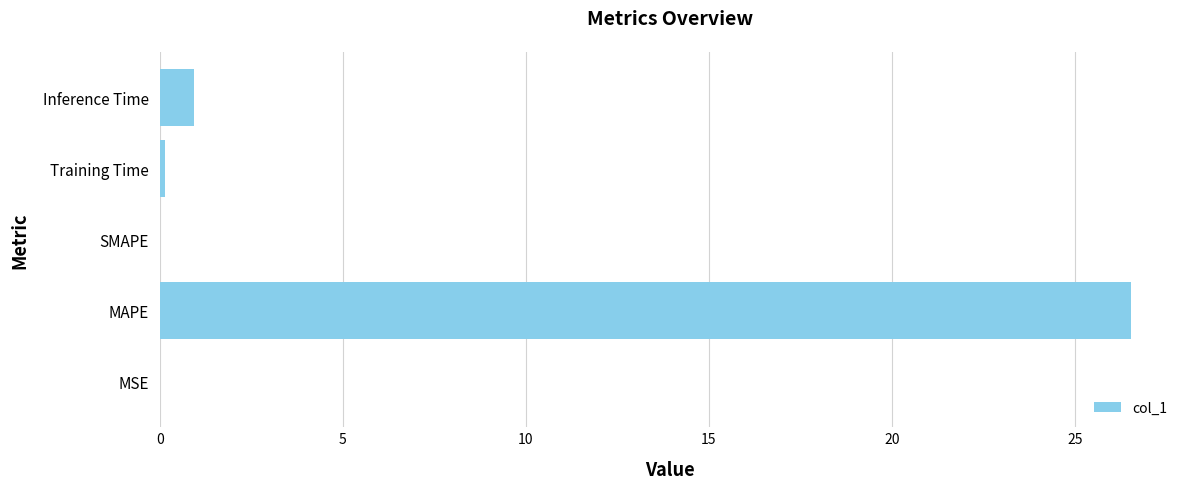

How many data points does each series have?

5